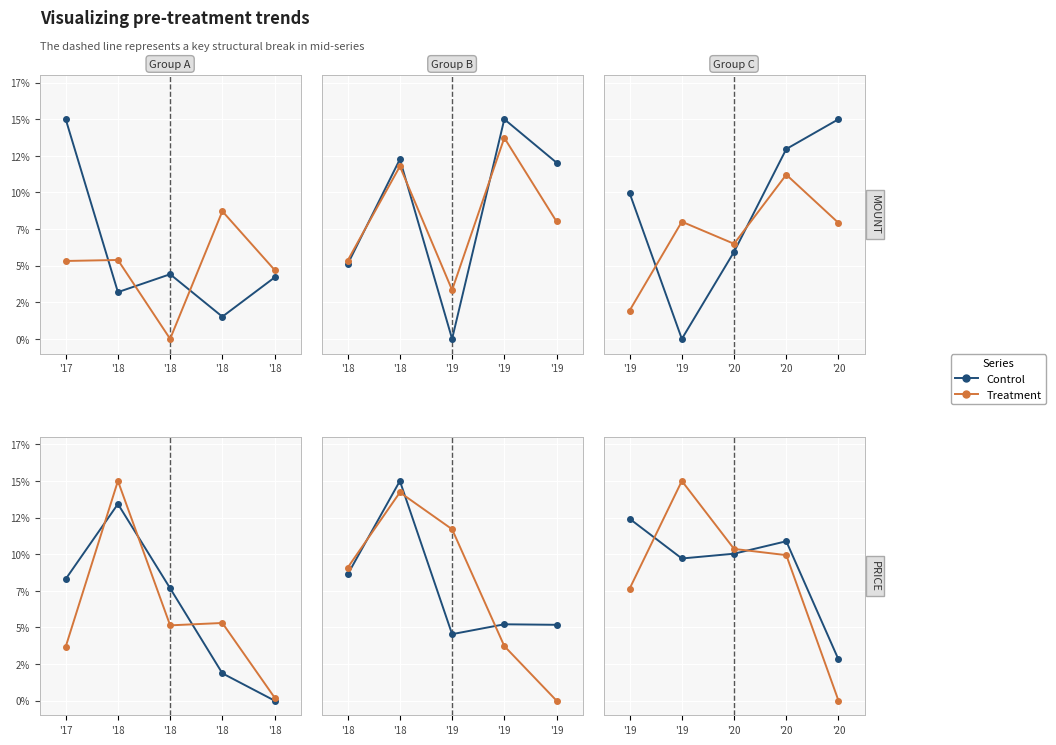

Is it true that Treatment equals 0.1 at '19?

False